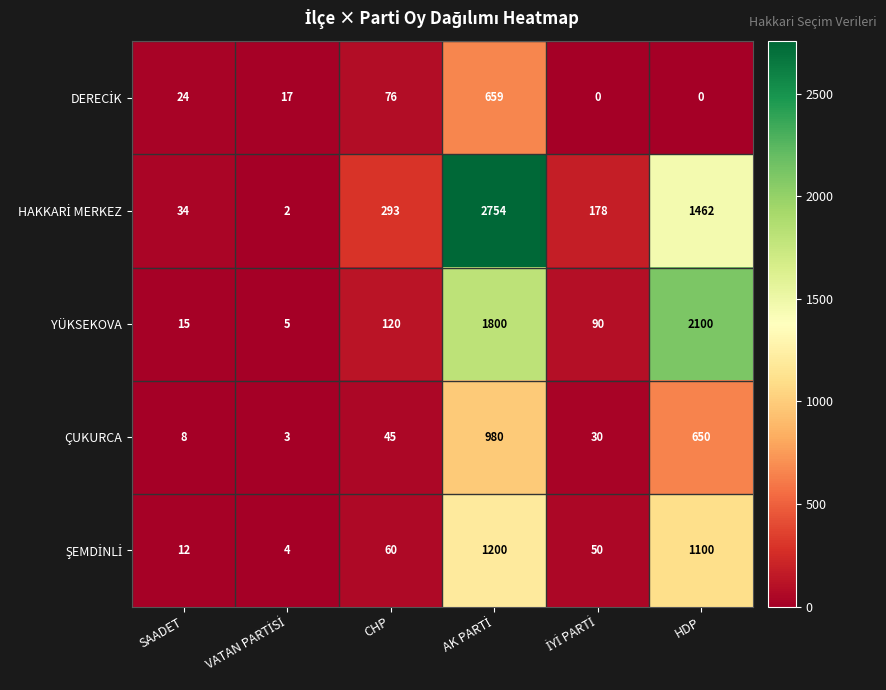

What is the total value across all series at CHP?

594